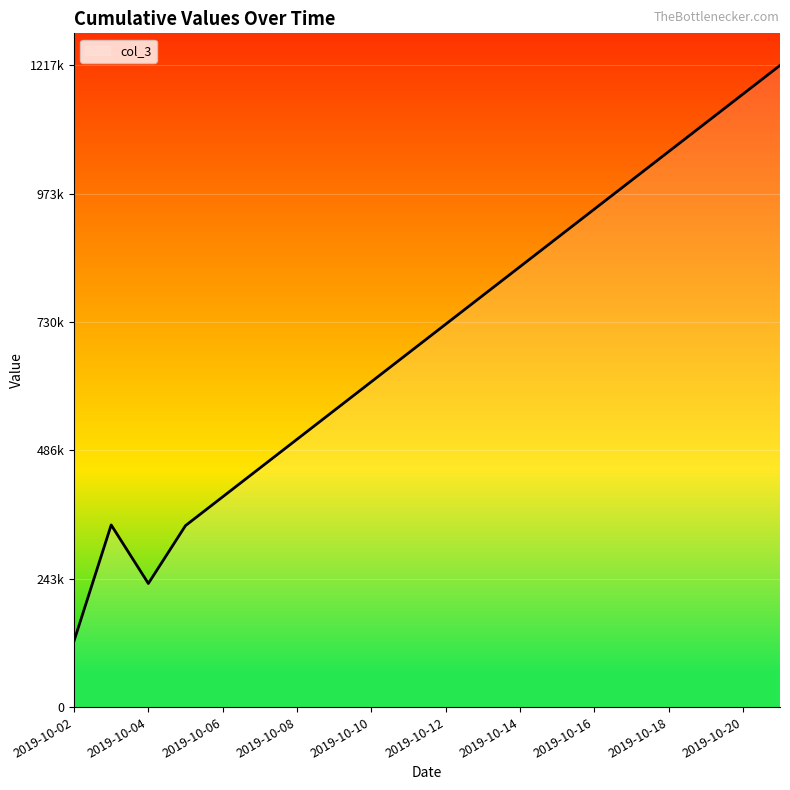

Does the chart have visible grid lines?

Yes